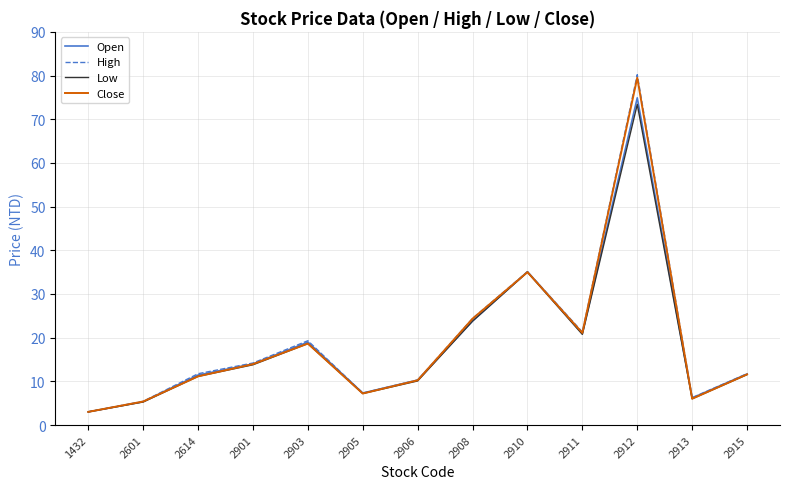

The value of Open at 2614 is 11.4. True or false?

True